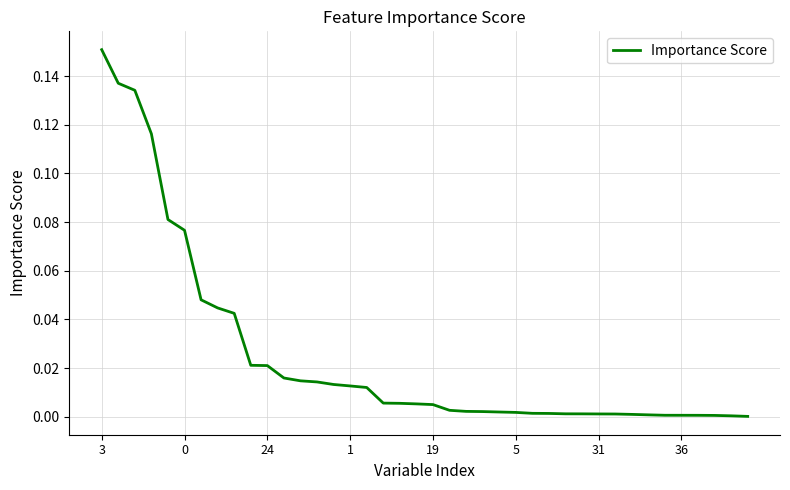

At which category does the chart reach its peak across all series?

3